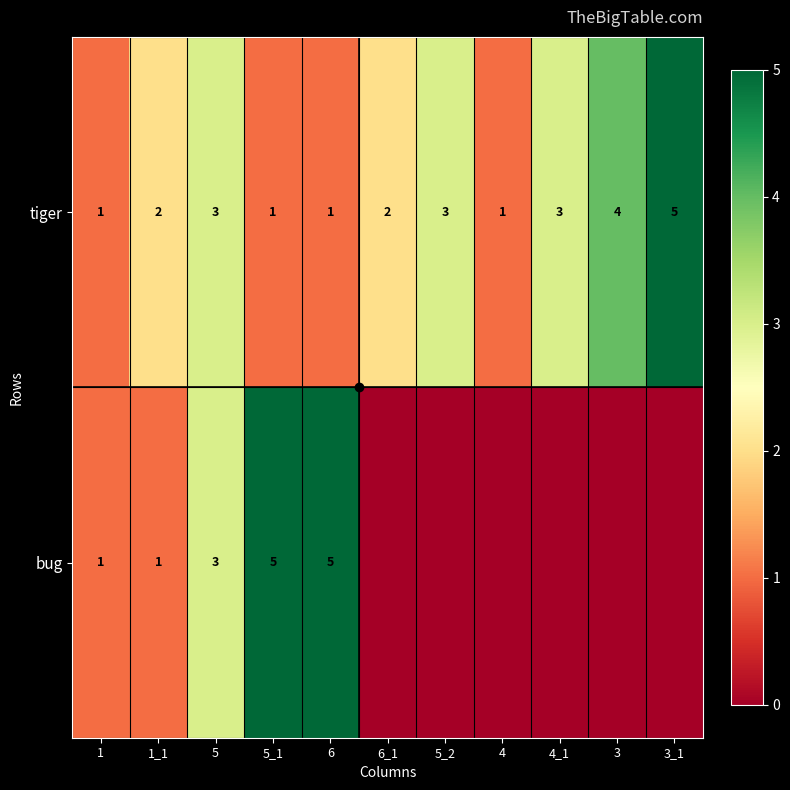

Is the value of tiger at 6_1 greater than the value of bug at 5_1?

No